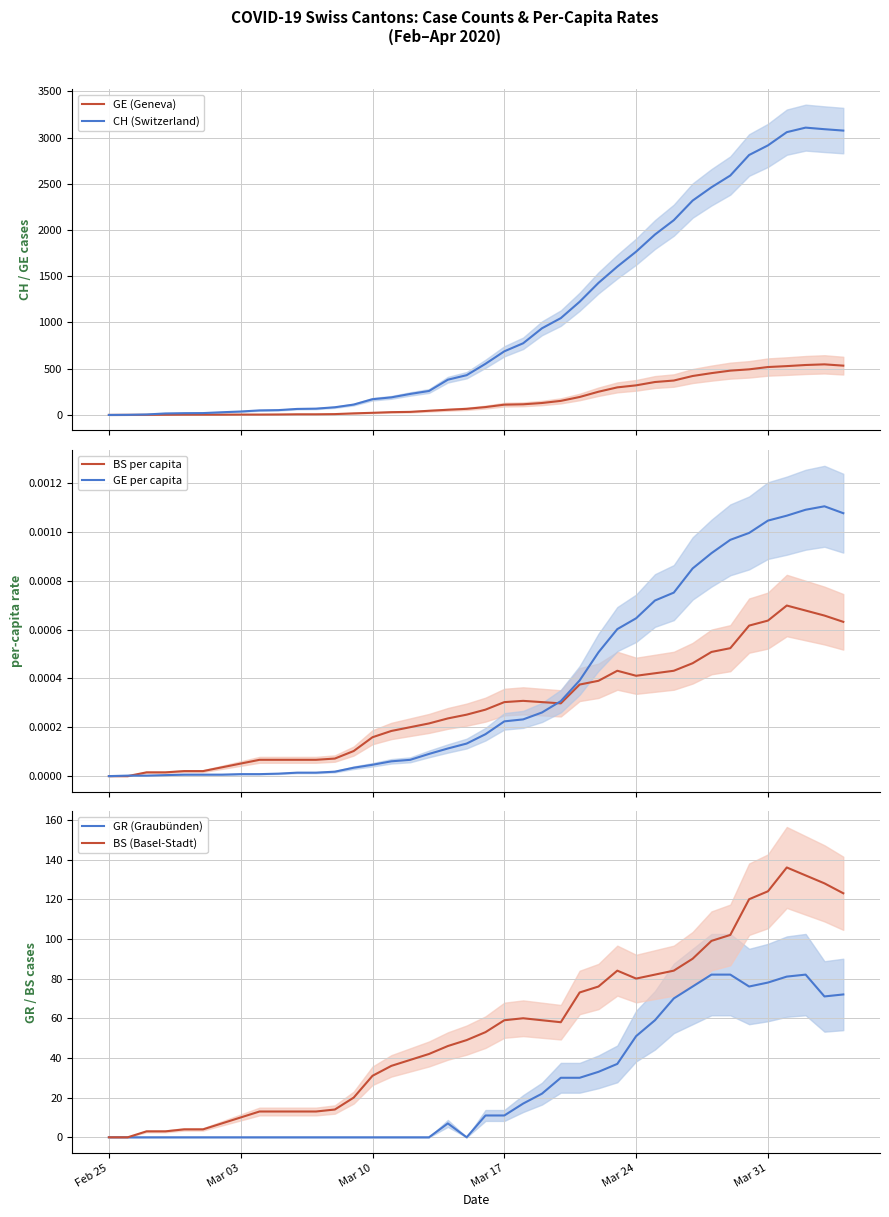

Reading left to right, extract all data points from this chart.

GE (Geneva): 0.0	1.0	1.0	2.0	3.0	3.0	3.0	4.0	4.0	5.0	7.0	7.0	9.0	17.0	23.0	30.0	33.0	45.0	56.0	66.0	85.0	111.0	115.0	129.0	152.0	194.0	251.0	298.0	320.0	356.0	372.0	421.0	452.0	479.0	493.0	518.0	528.0	540.0	547.0	533.0
CH (Switzerland): 0.0	1.0	5.0	16.0	19.0	20.0	29.0	37.0	49.0	52.0	65.0	68.0	83.0	112.0	170.0	190.0	227.0	259.0	381.0	430.0	553.0	688.0	775.0	937.0	1047.0	1224.0	1428.0	1604.0	1766.0	1951.0	2106.0	2318.0	2462.0	2589.0	2811.0	2915.0	3058.0	3107.0	3090.0	3075.0
BS per capita: 0.0	0.0	0.0	0.0	0.0	0.0	0.0	0.0	0.0	0.0	0.0	0.0	0.0	0.0	0.0	0.0	0.0	0.0	0.0	0.0	0.0	0.0	0.0	0.0	0.0	0.0	0.0	0.0	0.0	0.0	0.0	0.0	0.0	0.0	0.0	0.0	0.0	0.0	0.0	0.0
GE per capita: 0.0	0.0	0.0	0.0	0.0	0.0	0.0	0.0	0.0	0.0	0.0	0.0	0.0	0.0	0.0	0.0	0.0	0.0	0.0	0.0	0.0	0.0	0.0	0.0	0.0	0.0	0.0	0.0	0.0	0.0	0.0	0.0	0.0	0.0	0.0	0.0	0.0	0.0	0.0	0.0
GR (Graubünden): 0.0	0.0	0.0	0.0	0.0	0.0	0.0	0.0	0.0	0.0	0.0	0.0	0.0	0.0	0.0	0.0	0.0	0.0	7.0	0.0	11.0	11.0	17.0	22.0	30.0	30.0	33.0	37.0	51.0	59.0	70.0	76.0	82.0	82.0	76.0	78.0	81.0	82.0	71.0	72.0
BS (Basel-Stadt): 0.0	0.0	3.0	3.0	4.0	4.0	7.0	10.0	13.0	13.0	13.0	13.0	14.0	20.0	31.0	36.0	39.0	42.0	46.0	49.0	53.0	59.0	60.0	59.0	58.0	73.0	76.0	84.0	80.0	82.0	84.0	90.0	99.0	102.0	120.0	124.0	136.0	132.0	128.0	123.0